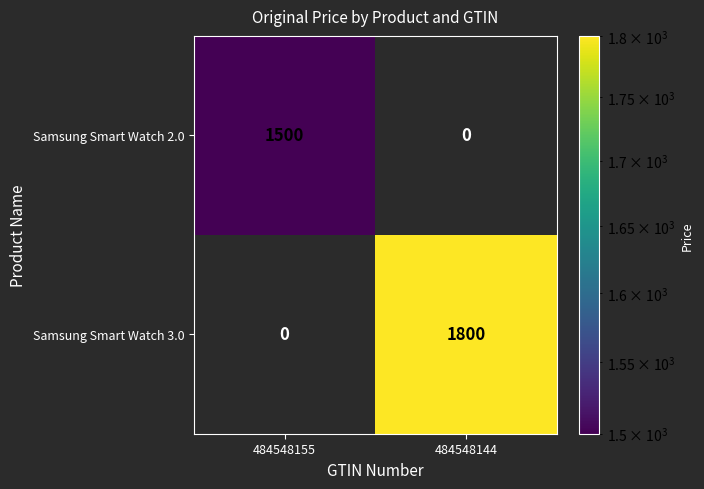

List the labels in order of Samsung Smart Watch 2.0 value, largest first.

484548155, 484548144